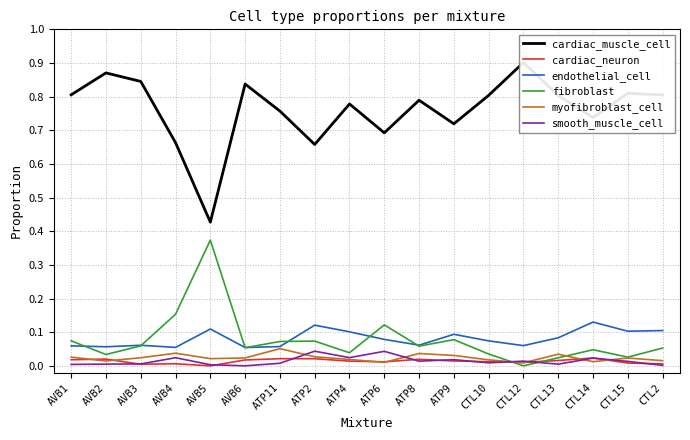

How many series are shown in this chart?

6